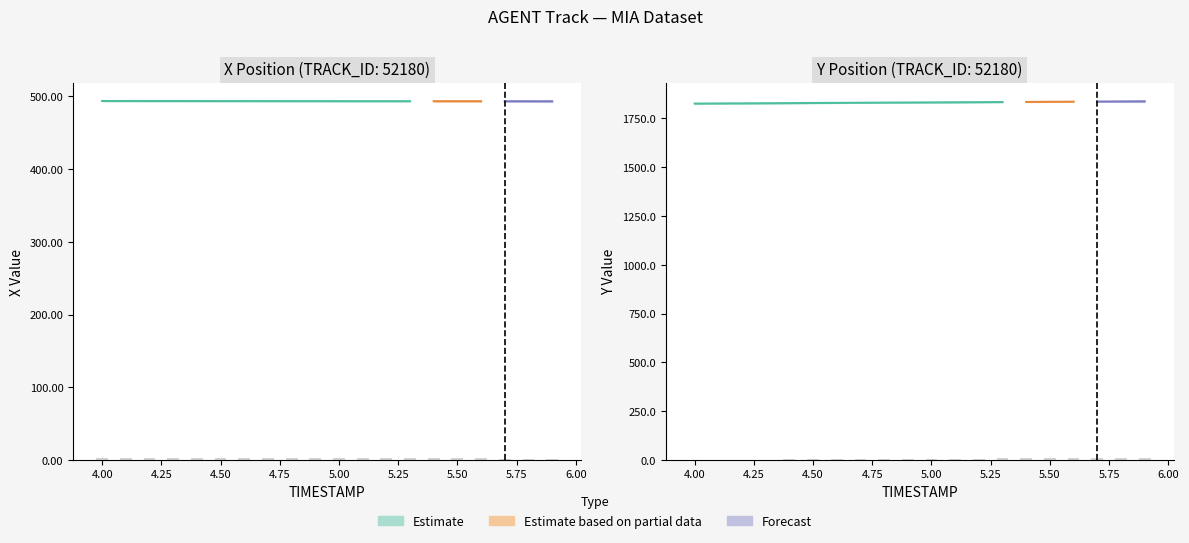

Does the chart contain any negative values?

No